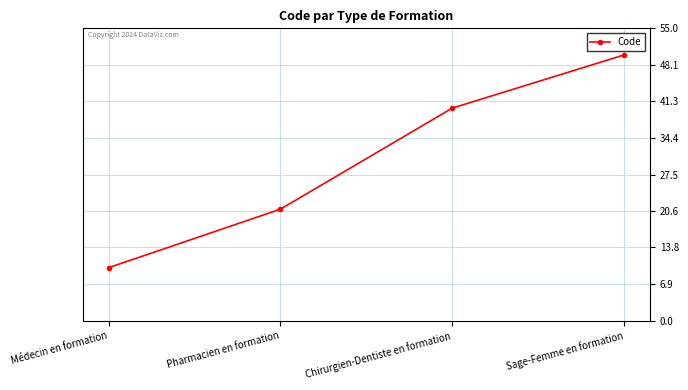

List the labels in order of value, smallest first.

Médecin en formation, Pharmacien en formation, Chirurgien-Dentiste en formation, Sage-Femme en formation